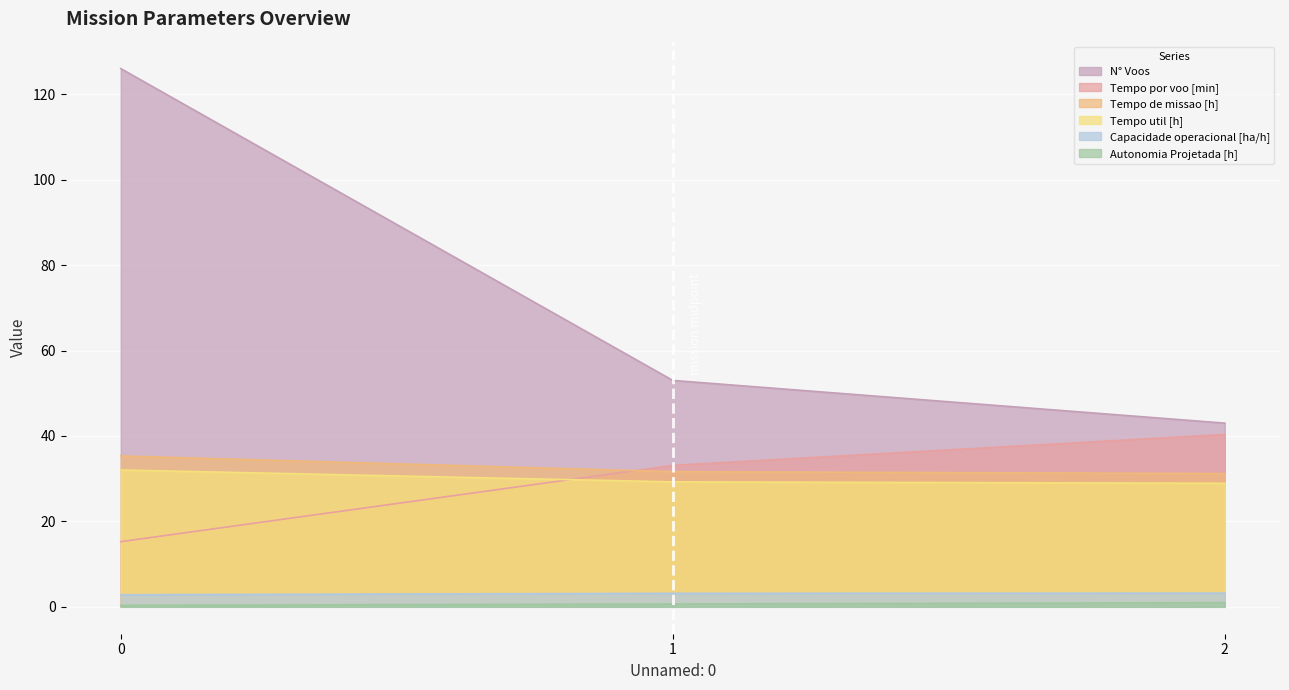

What is the total value across all series at 2?

147.6